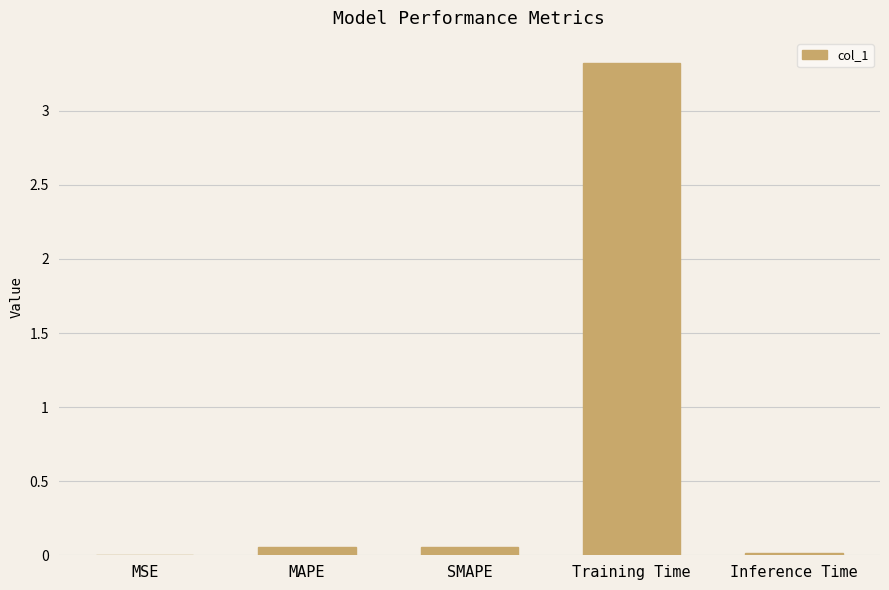

Which category has the highest value across all series?

Training Time